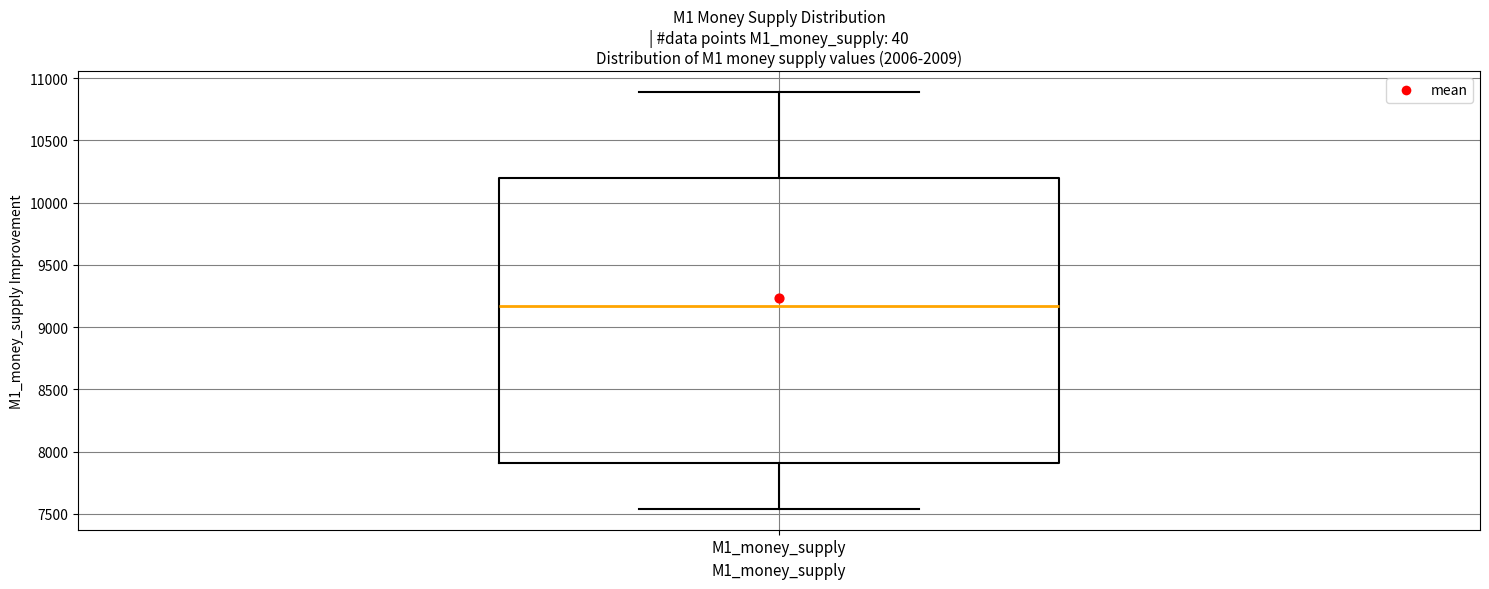

Read this box plot against the y-axis: the position of the median line, the range covered by the box, and the ends of both whiskers. The values are not printed on the chart, so give them approximately, as read against the axis.

median 9150, box 7900 to 10200, whiskers 7550 to 10900